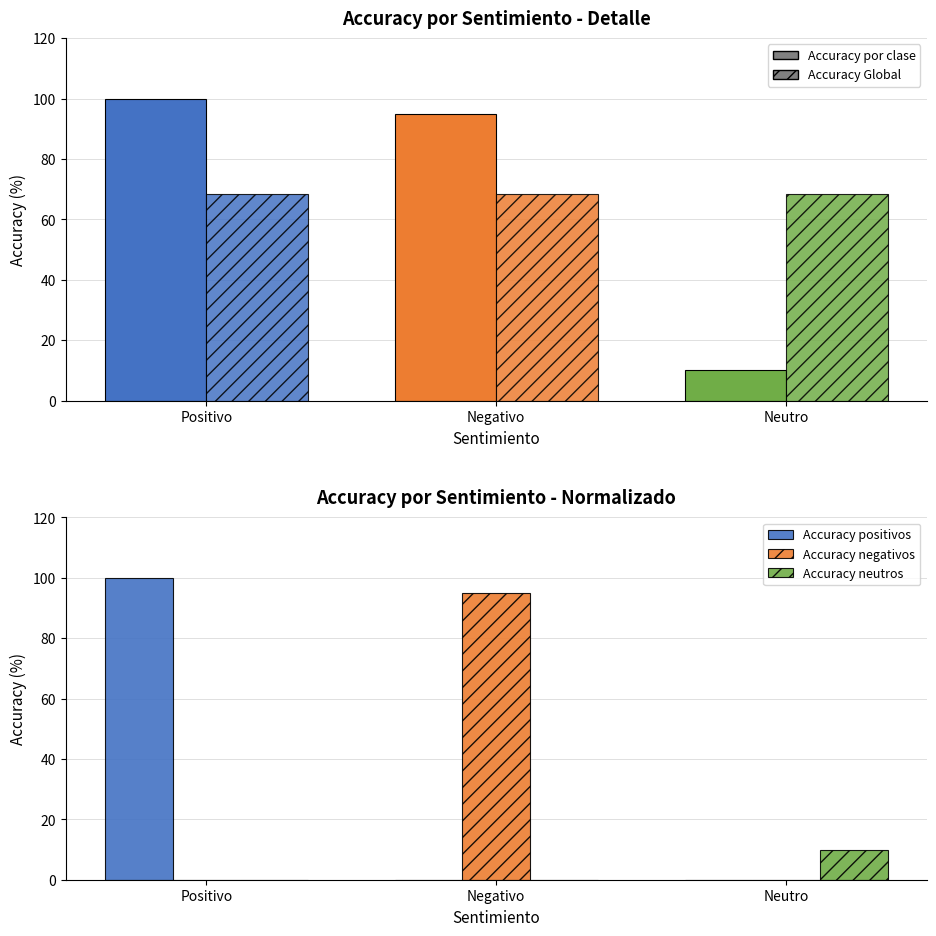

What is the sum of all Accuracy negativos values?

95.0